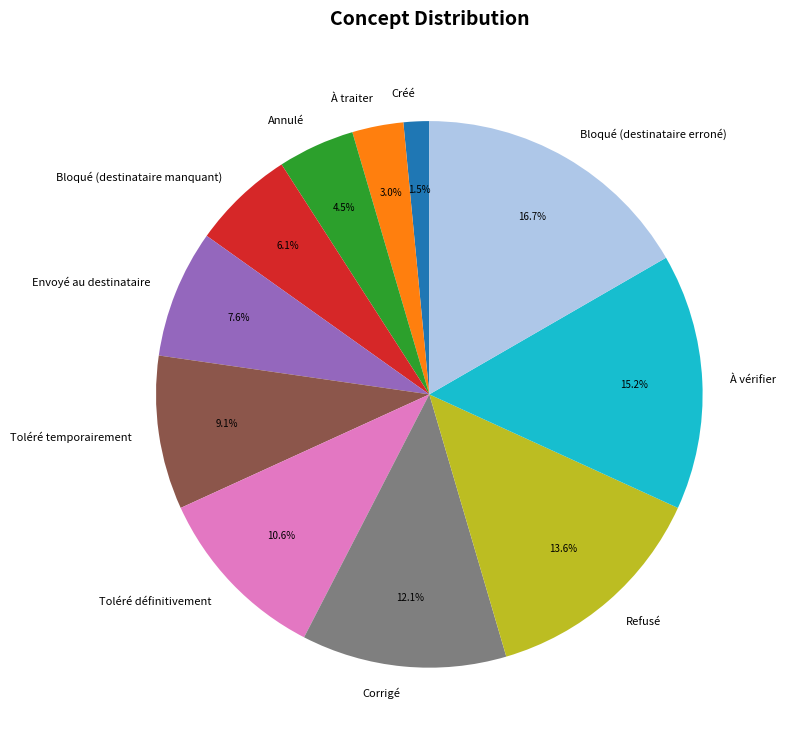

How many segments does this pie chart have?

11